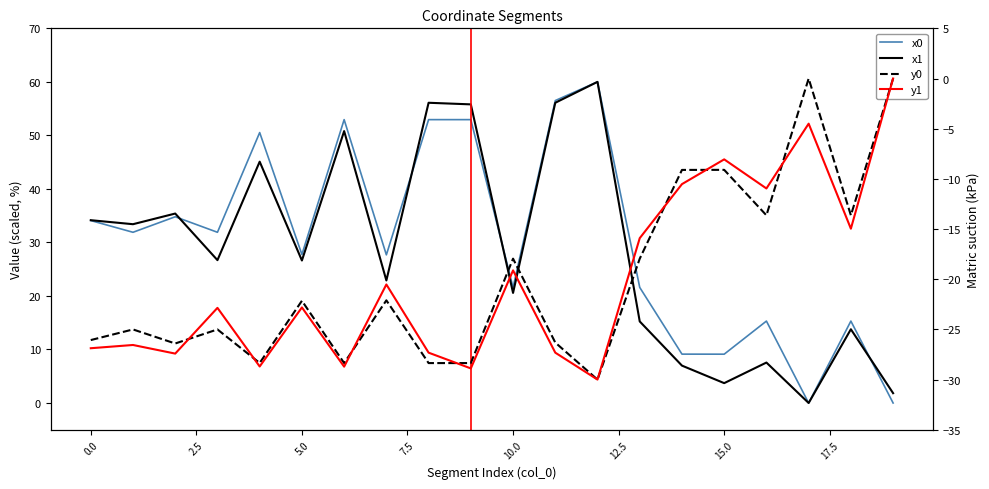

The x1 series shows 3.1 at 19. True or false?

False